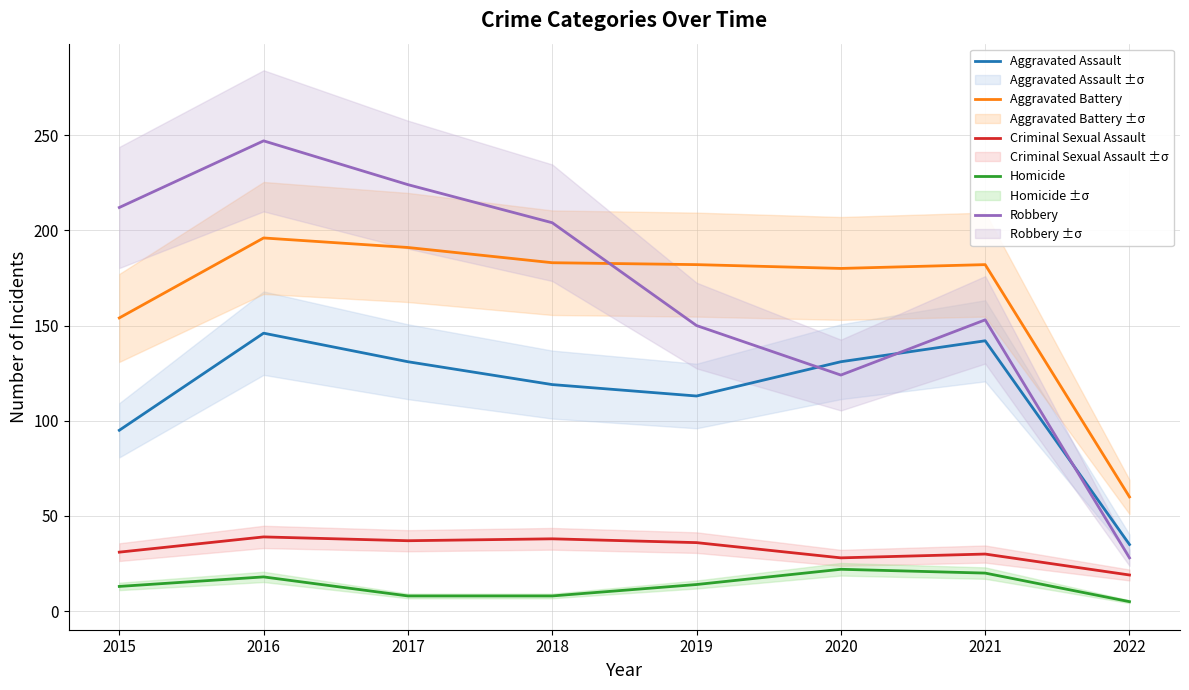

At how many categories does at least one series exceed 24?

8